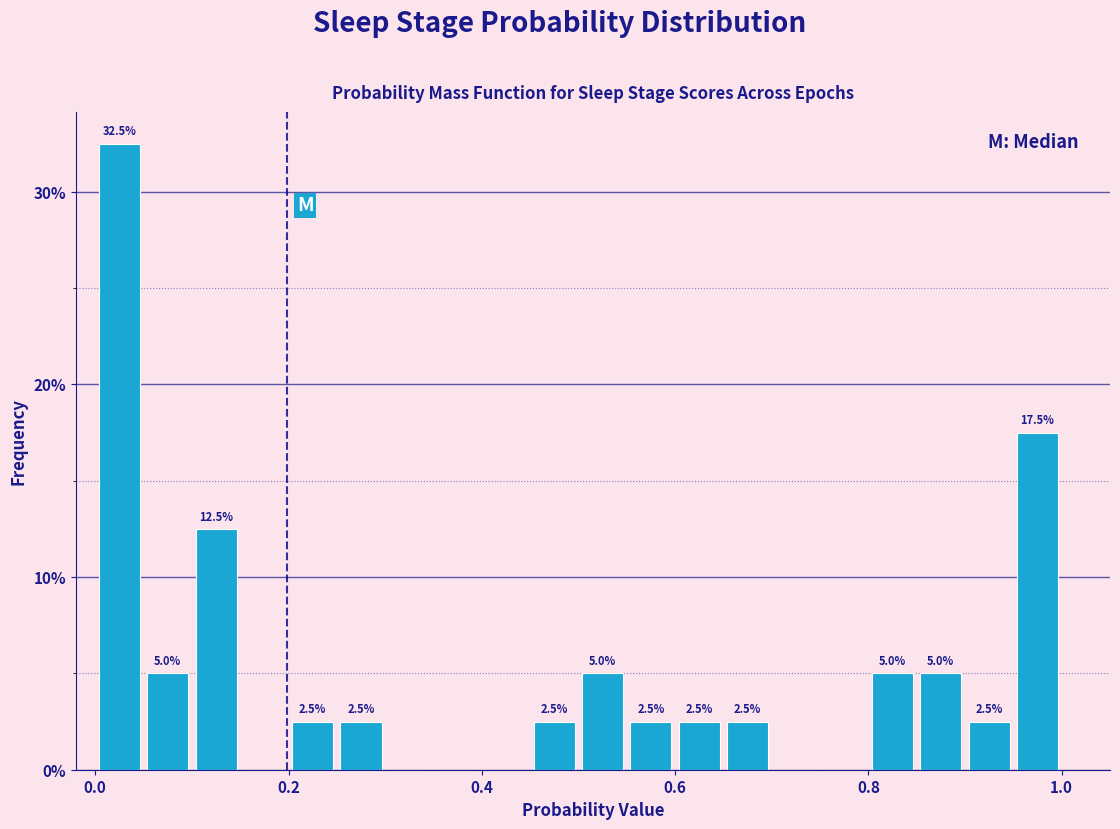

Read against the x-axis, roughly where is the centre of the tallest bar?

0.02